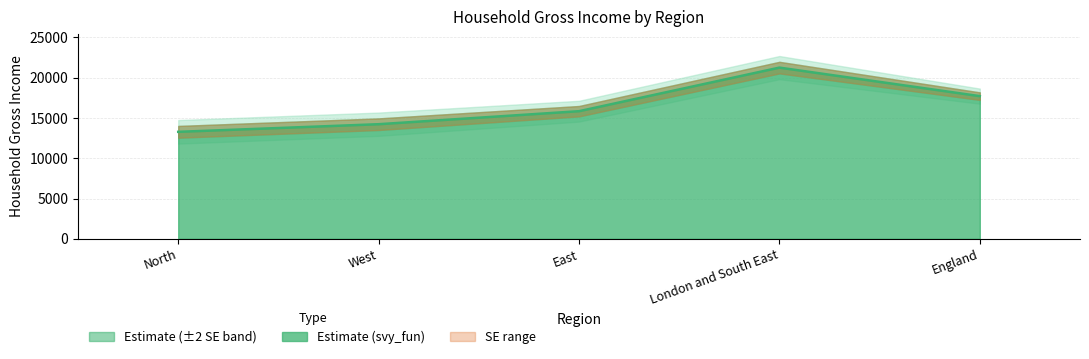

True or false: there are more than 1 points higher than both neighbors.

False